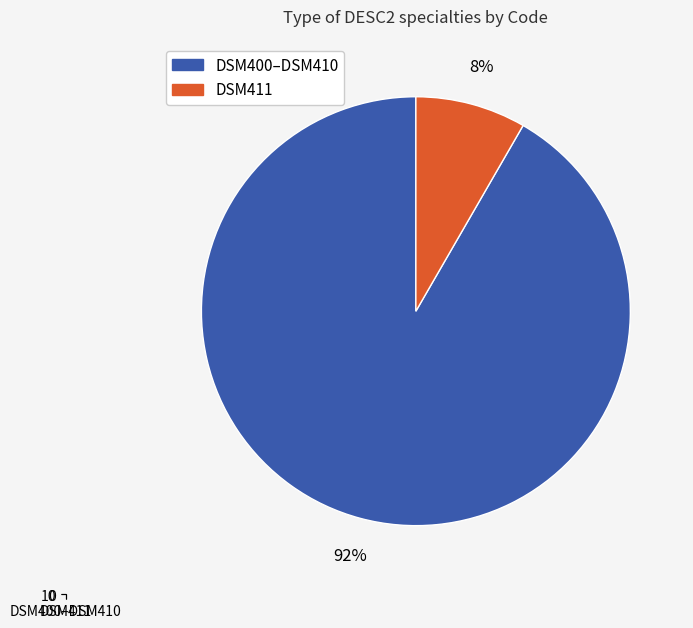

Approximately how many times larger is the value at DSM411 compared to DSM400–DSM410?

0.1